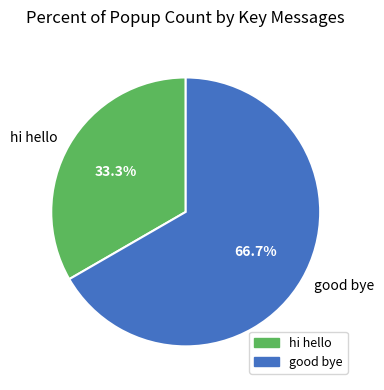

Does any single category account for the majority?

Yes